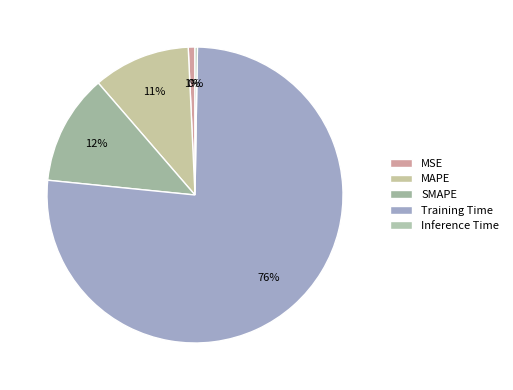

Is there a majority slice in this chart?

Yes